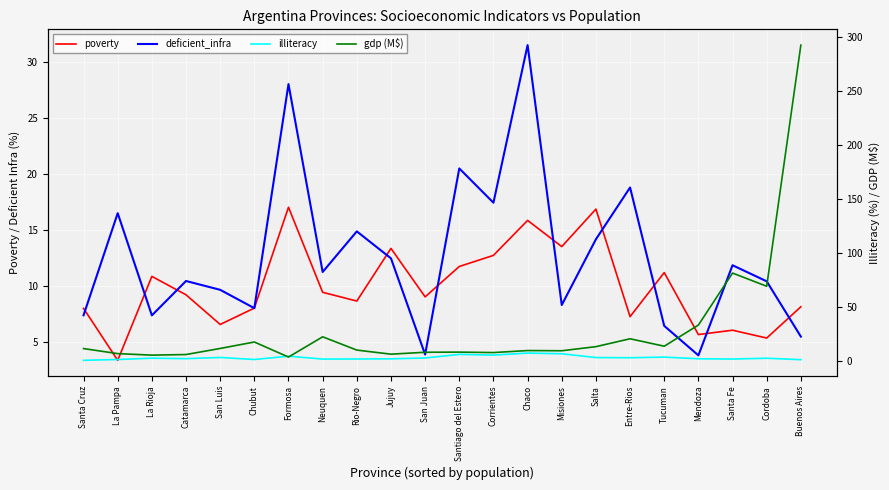

Reading left to right, extract all data points from this chart.

poverty: 8.0	3.4	10.9	9.2	6.6	8.1	17.0	9.5	8.7	13.4	9.1	11.8	12.7	15.9	13.5	16.9	7.3	11.2	5.7	6.1	5.4	8.2
deficient_infra: 7.4	16.5	7.4	10.5	9.7	8.0	28.0	11.3	14.9	12.5	3.9	20.5	17.4	31.5	8.3	14.2	18.8	6.5	3.8	11.9	10.4	5.5
illiteracy: 0.8	1.5	2.8	2.3	3.4	1.5	4.6	1.9	2.0	2.2	3.0	6.3	5.6	7.5	6.9	3.3	3.2	3.8	2.2	2.0	2.7	1.4
gdp (M$): 11.7	7.0	5.6	6.2	11.8	17.7	3.8	22.6	10.3	6.5	8.3	8.4	8.0	9.8	9.6	13.4	20.7	13.9	33.4	81.6	69.4	292.7